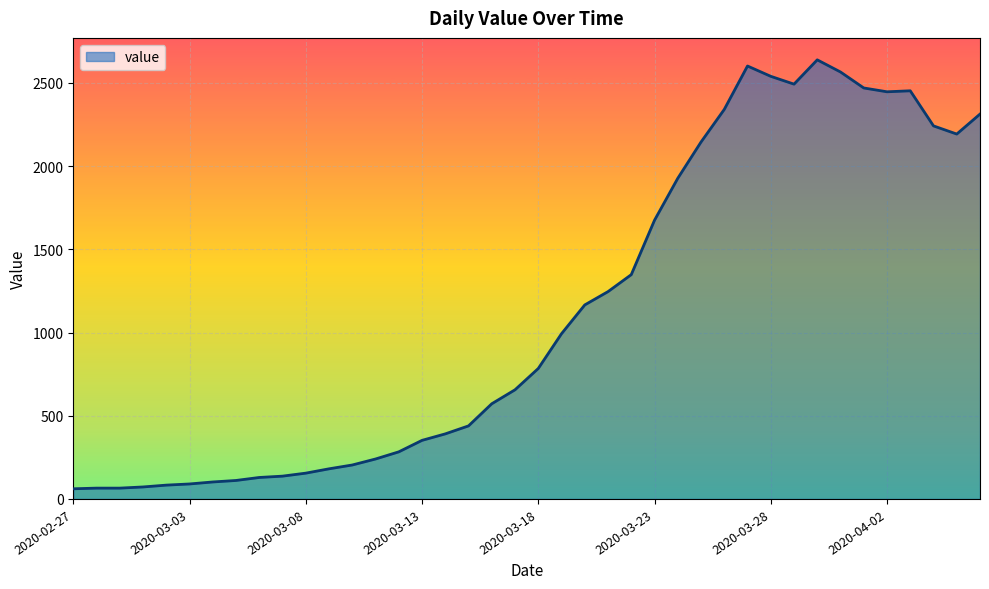

What is the maximum value shown in the chart?

2639